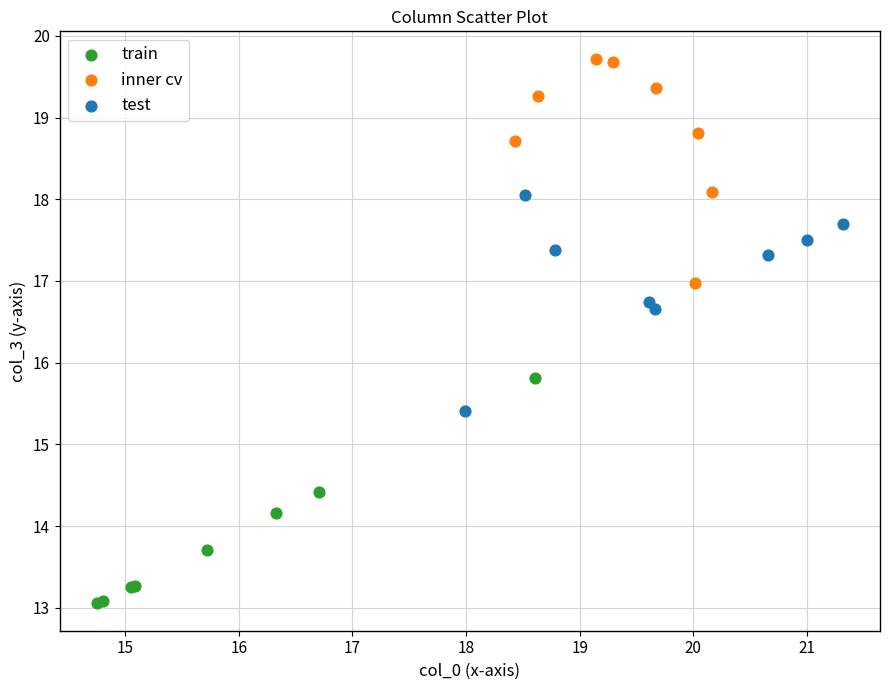

Which series reaches the maximum Y coordinate?

inner cv